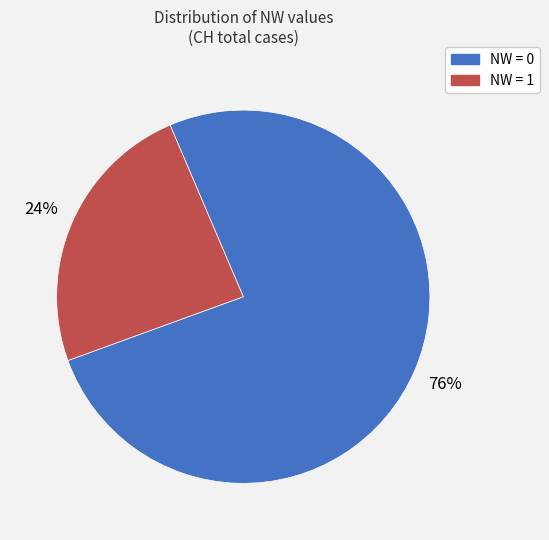

Is there any slice that represents more than half of the pie?

Yes